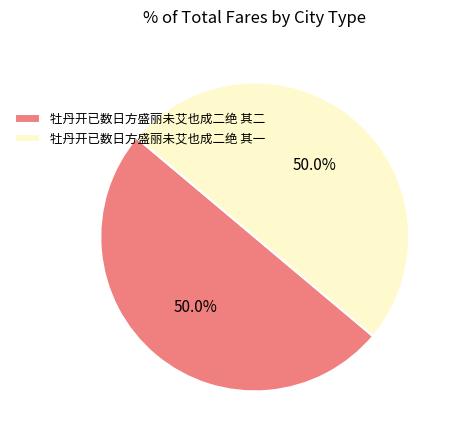

What percentage is NOT represented by 牡丹开已数日方盛丽未艾也成二绝 其二?

50.0%